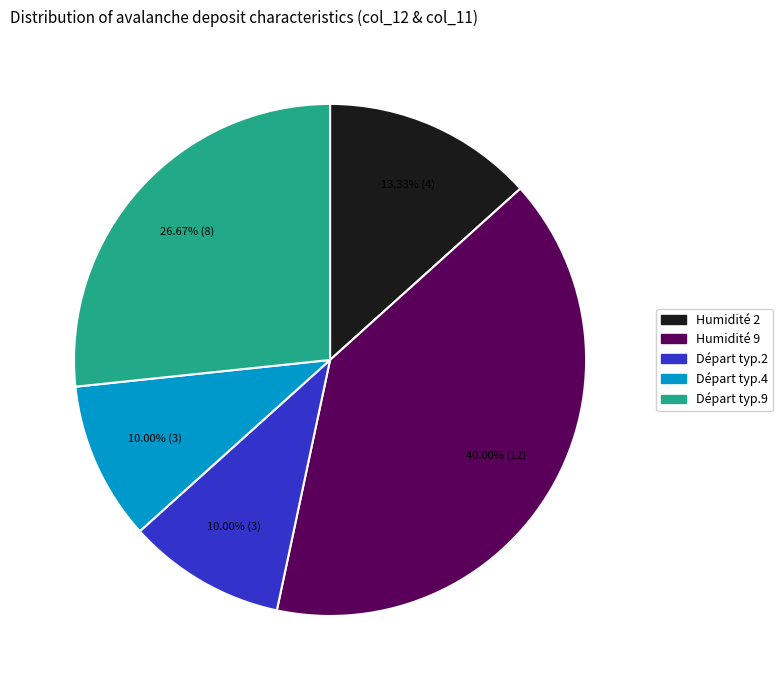

Is there a majority slice in this chart?

No